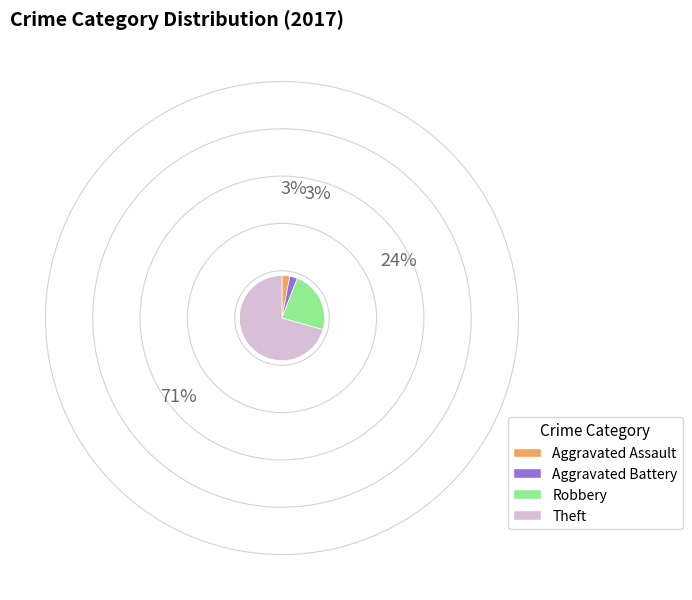

Is there a majority slice in this chart?

Yes